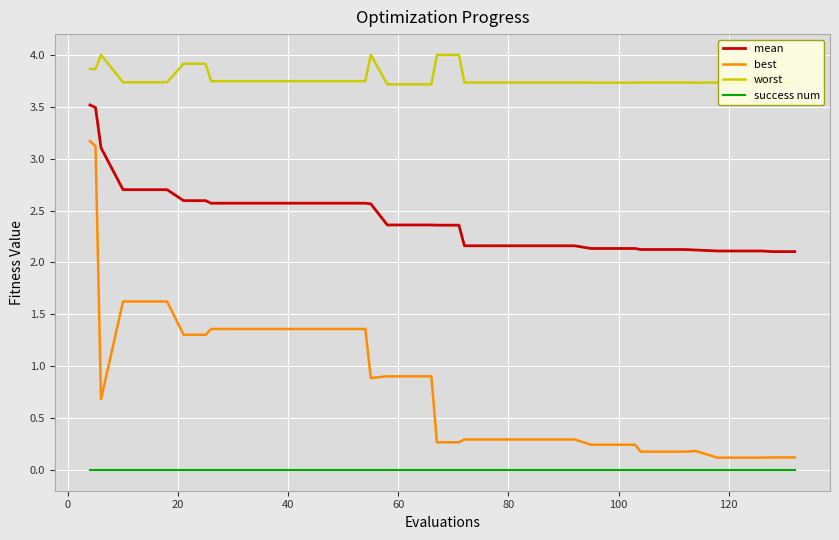

True or false: success num and worst intersect in this chart.

False